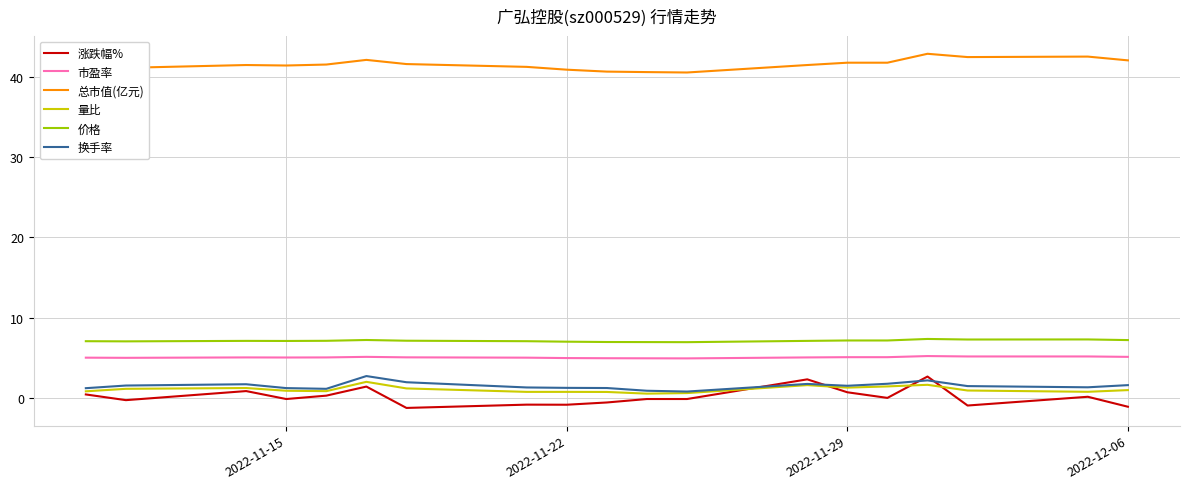

Which series has the largest total across all categories?

总市值(亿元)